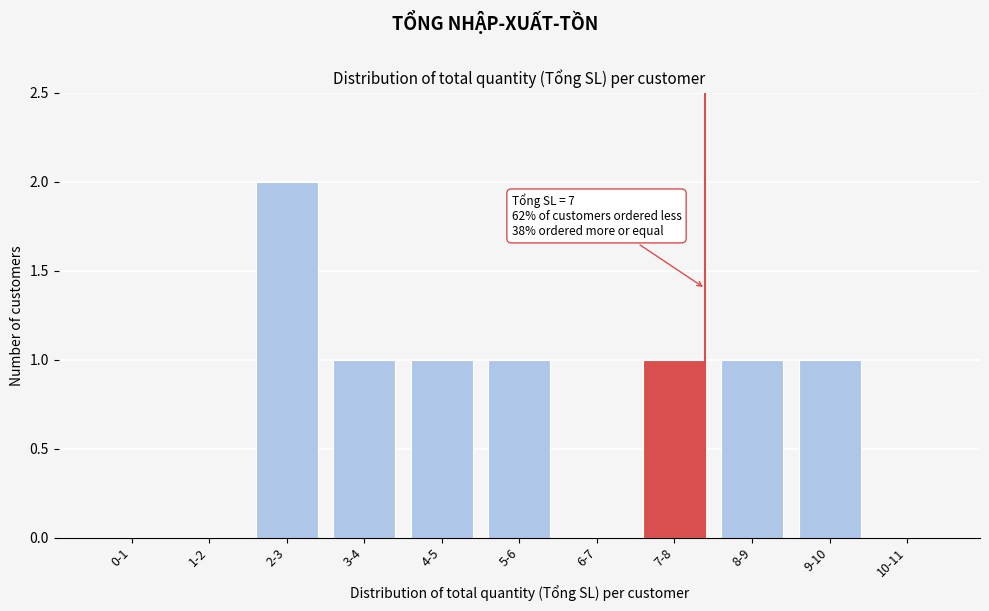

Reading left to right, what are all the values shown in this chart?

0-1=0	1-2=0	2-3=2	3-4=1	4-5=1	5-6=1	6-7=0	7-8=1	8-9=1	9-10=1	10-11=0